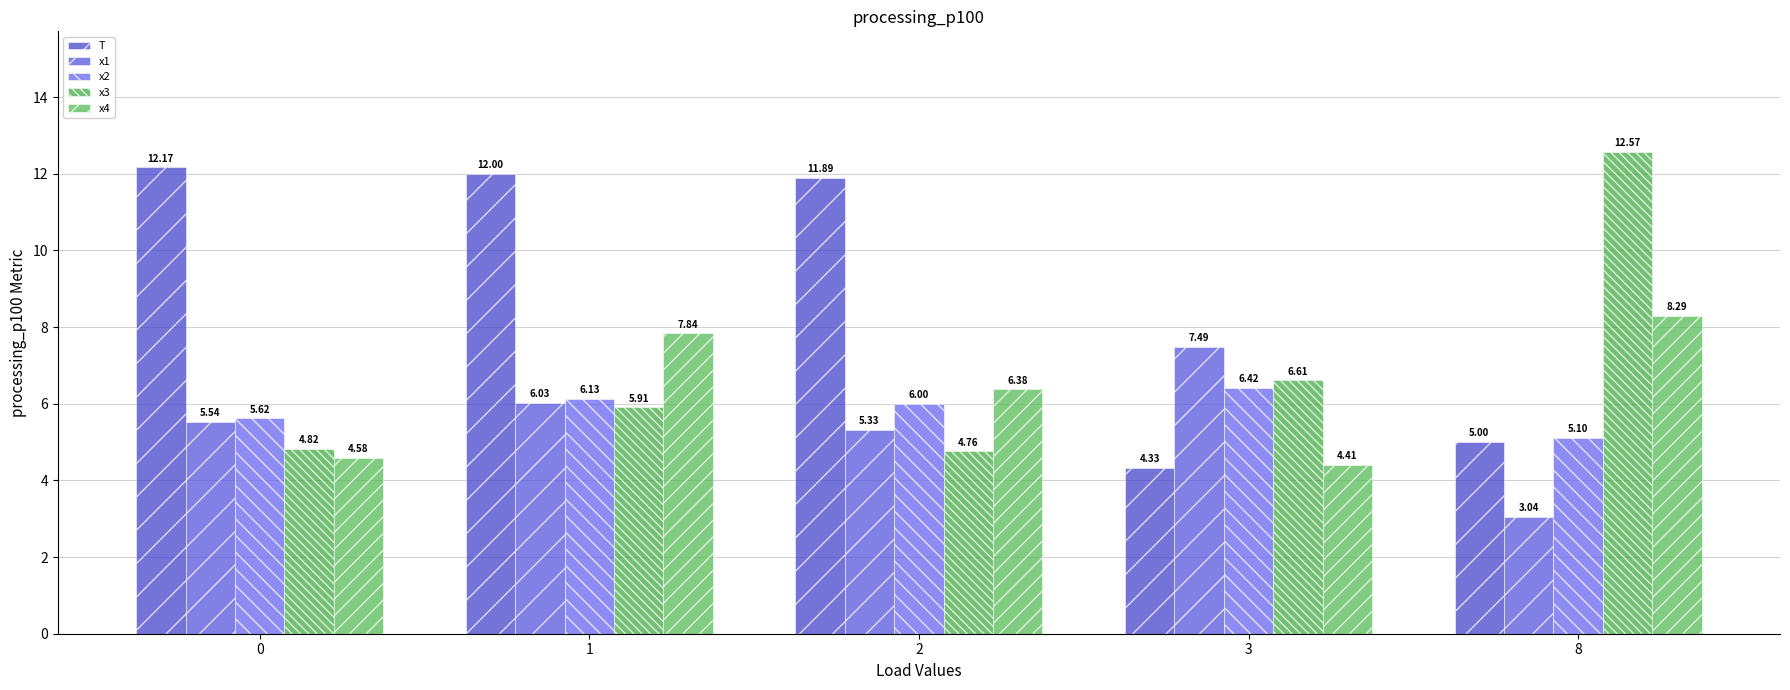

How many x4 values are between 4 and 7?

3